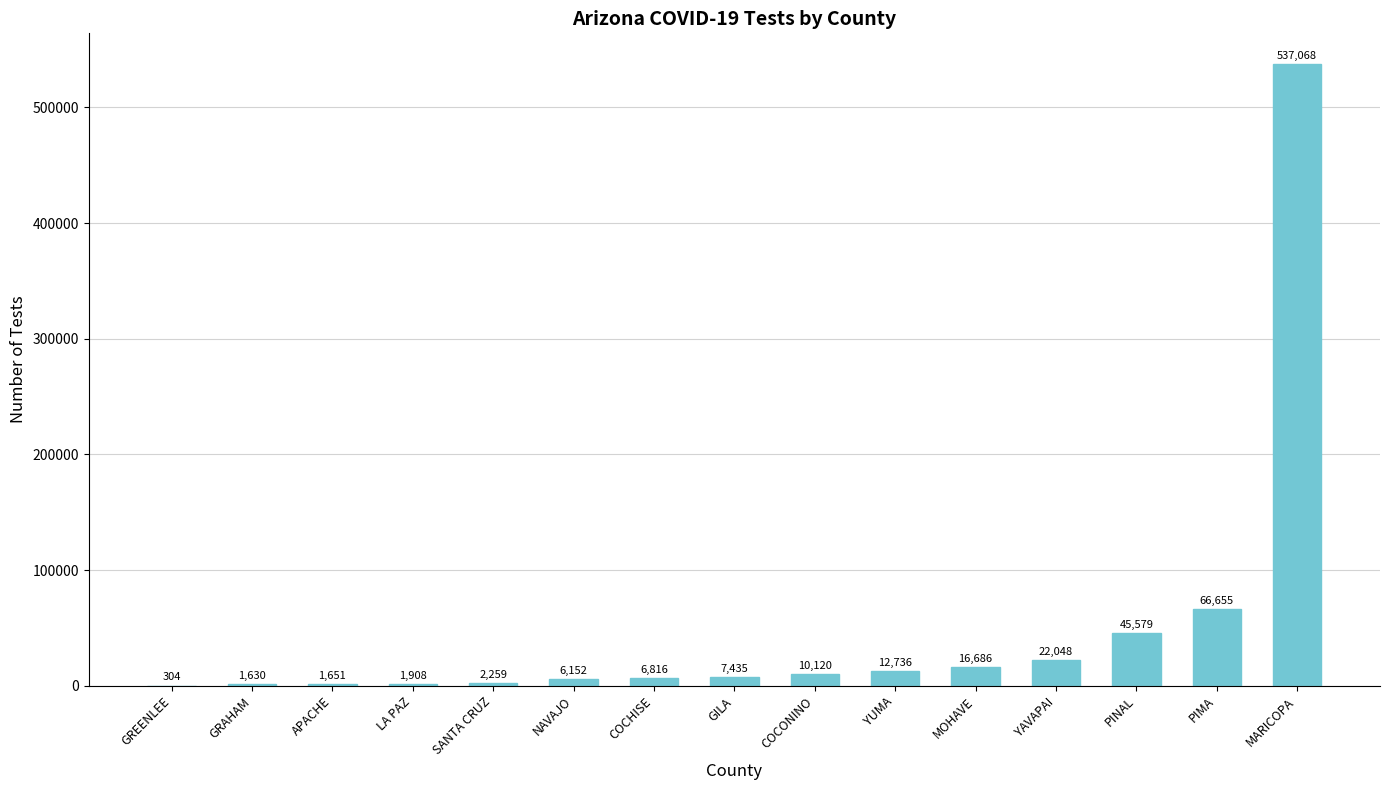

What is the approximate value at YAVAPAI?

22048